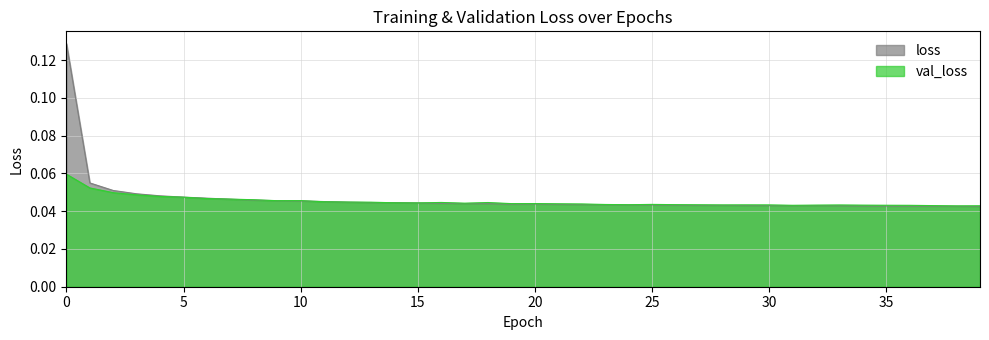

How many data points does each series have?

40